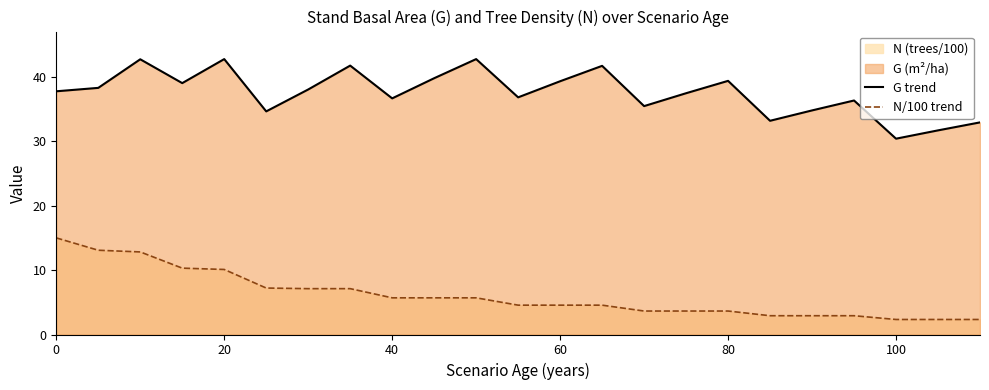

Which series has the largest total across all categories?

G trend